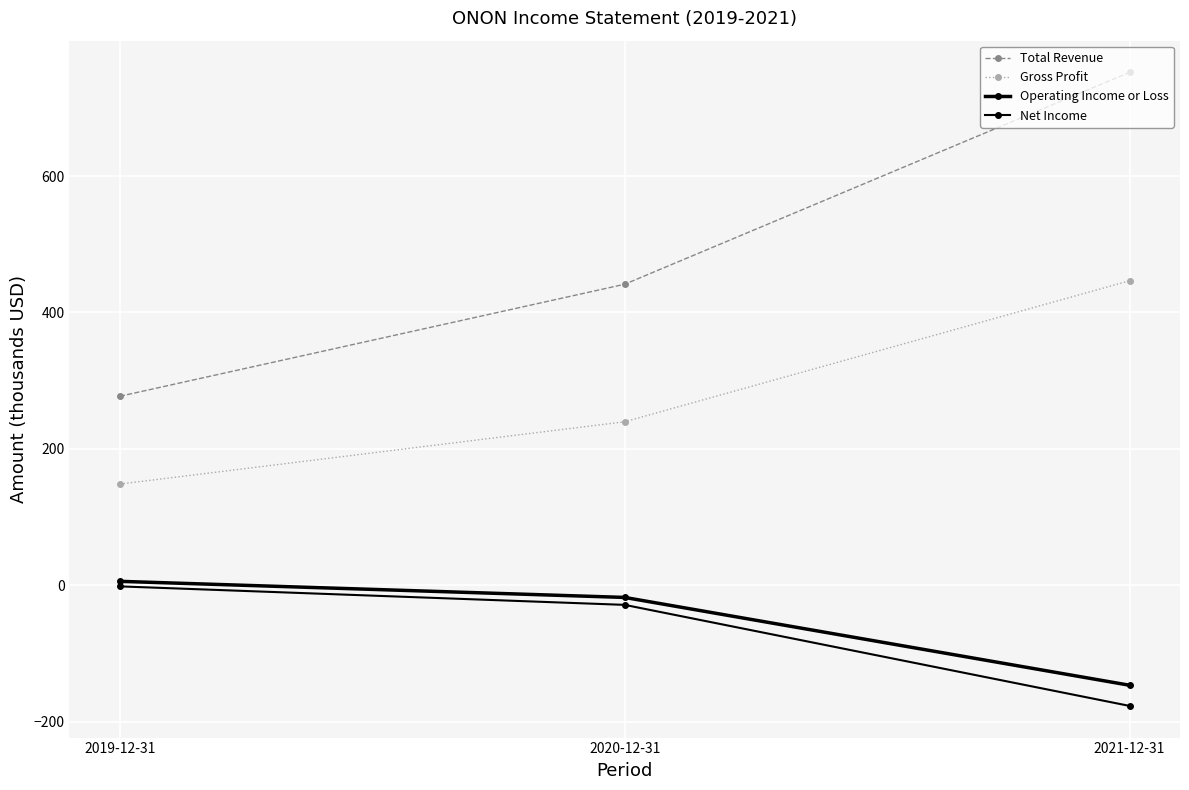

Reading right to left, list all the values displayed in this chart.

Total Revenue: 2021-12-31=752.0	2020-12-31=441.4	2019-12-31=277.2
Gross Profit: 2021-12-31=446.5	2020-12-31=239.8	2019-12-31=148.5
Operating Income or Loss: 2021-12-31=-146.4	2020-12-31=-17.7	2019-12-31=5.9
Net Income: 2021-12-31=-176.7	2020-12-31=-28.6	2019-12-31=-1.5